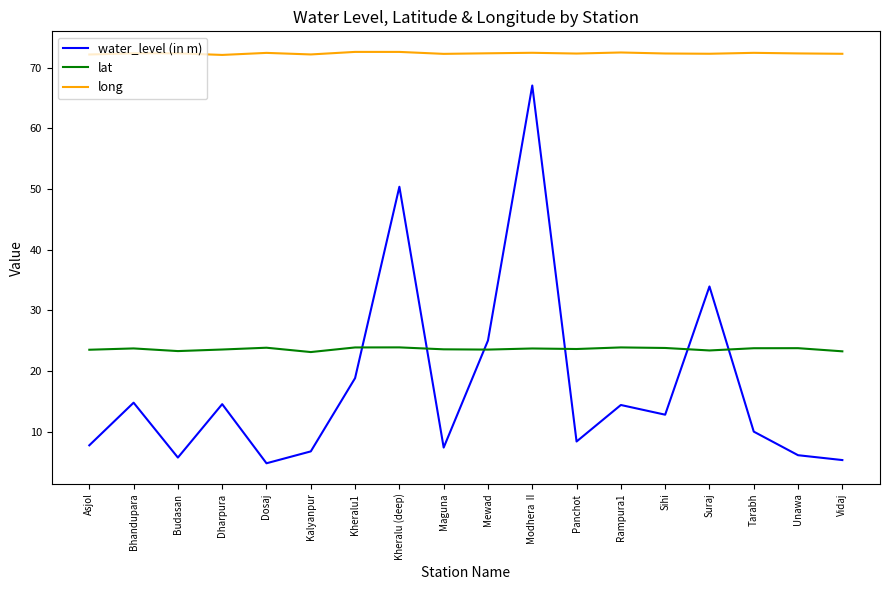

Where is the first local minimum for water_level (in m)?

Budasan